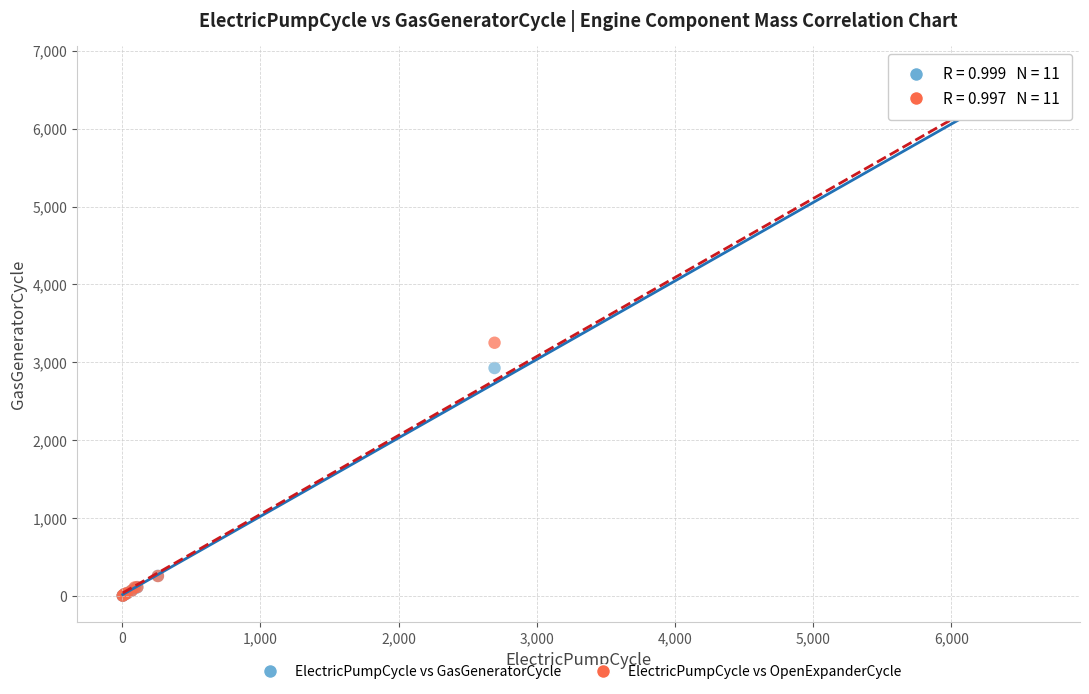

What are all the series names shown in the legend?

ElectricPumpCycle vs GasGeneratorCycle, ElectricPumpCycle vs OpenExpanderCycle